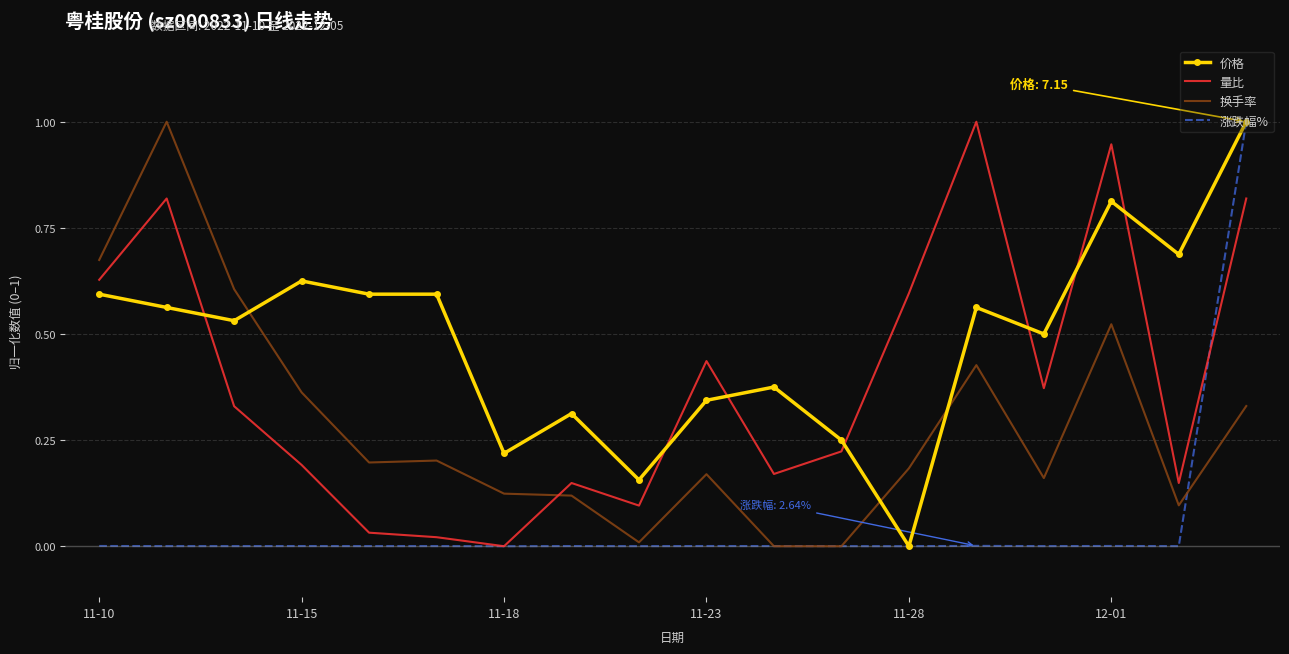

Which series has the largest total across all categories?

价格